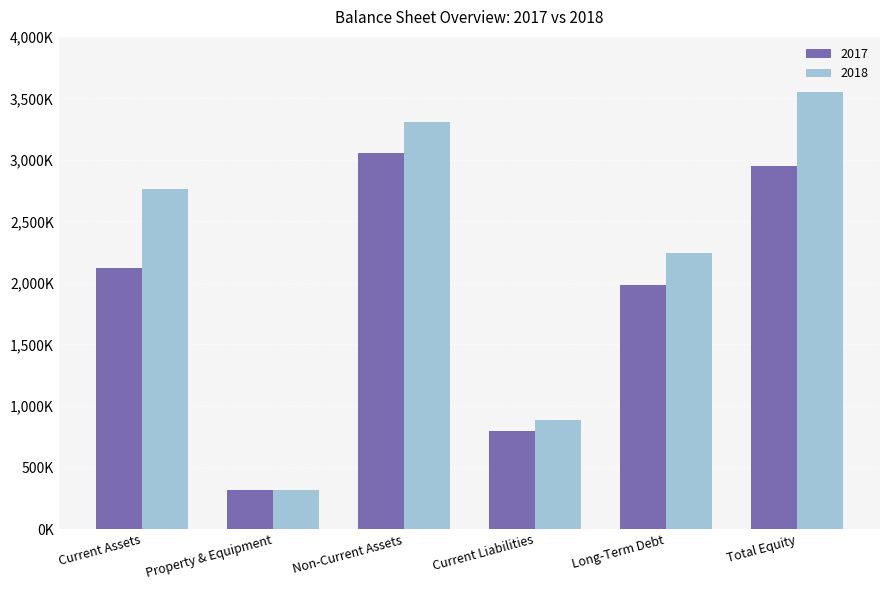

Which series has the widest spread of values?

2018